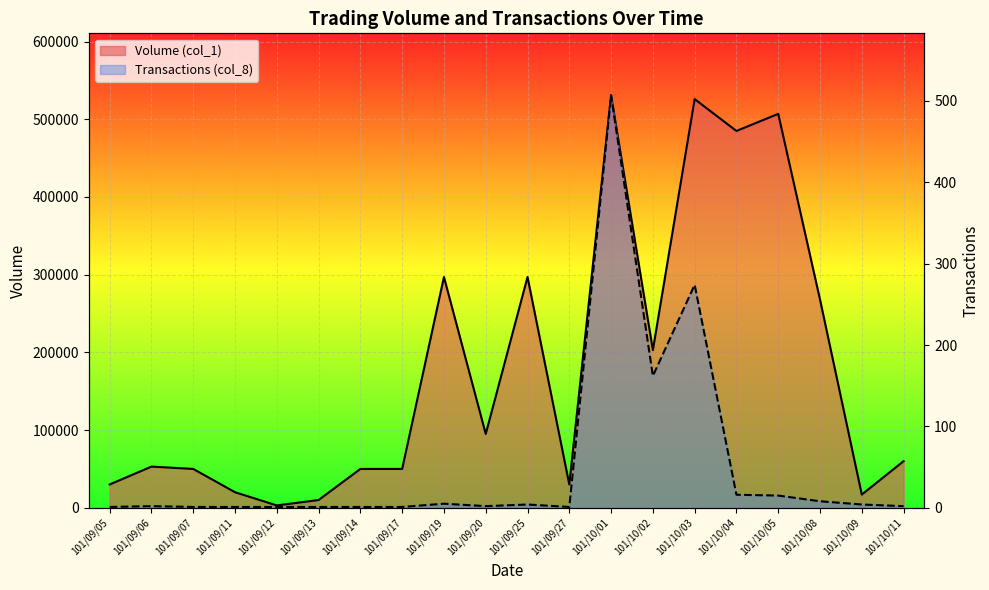

Reading right to left, list all the values displayed in this chart.

Volume (col_1): 60000	17000	268000	507000	485000	526000	203000	531000	30000	297000	95000	297000	50000	50000	10000	3000	20000	50000	53000	30000
Transactions (col_8): 2	4	8	15	16	274	162	507	1	4	2	5	1	1	1	1	1	1	2	1